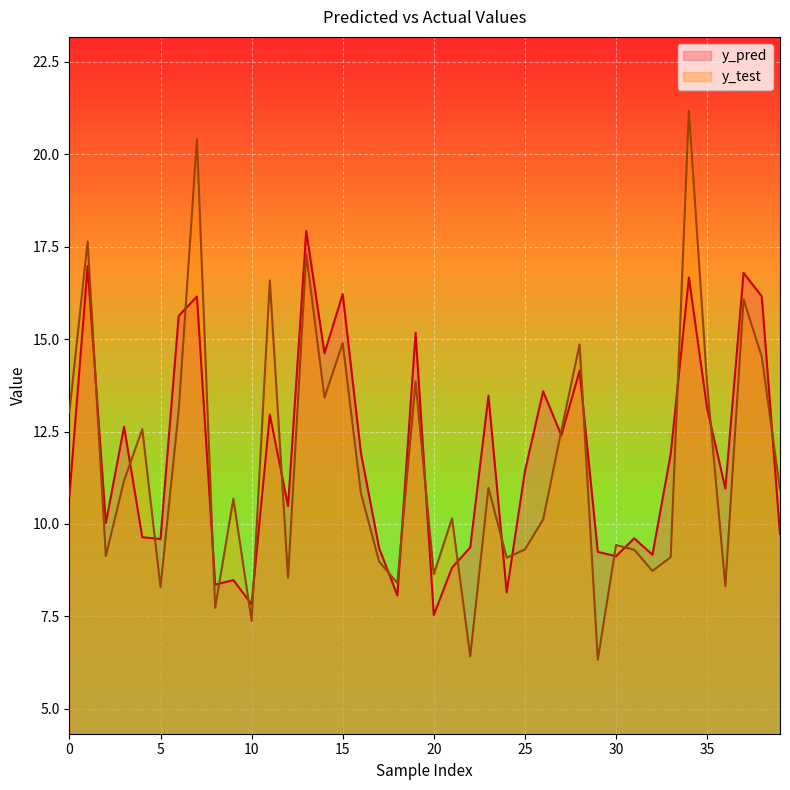

What is the difference between the second highest and second lowest values in the y_pred series?

9.1